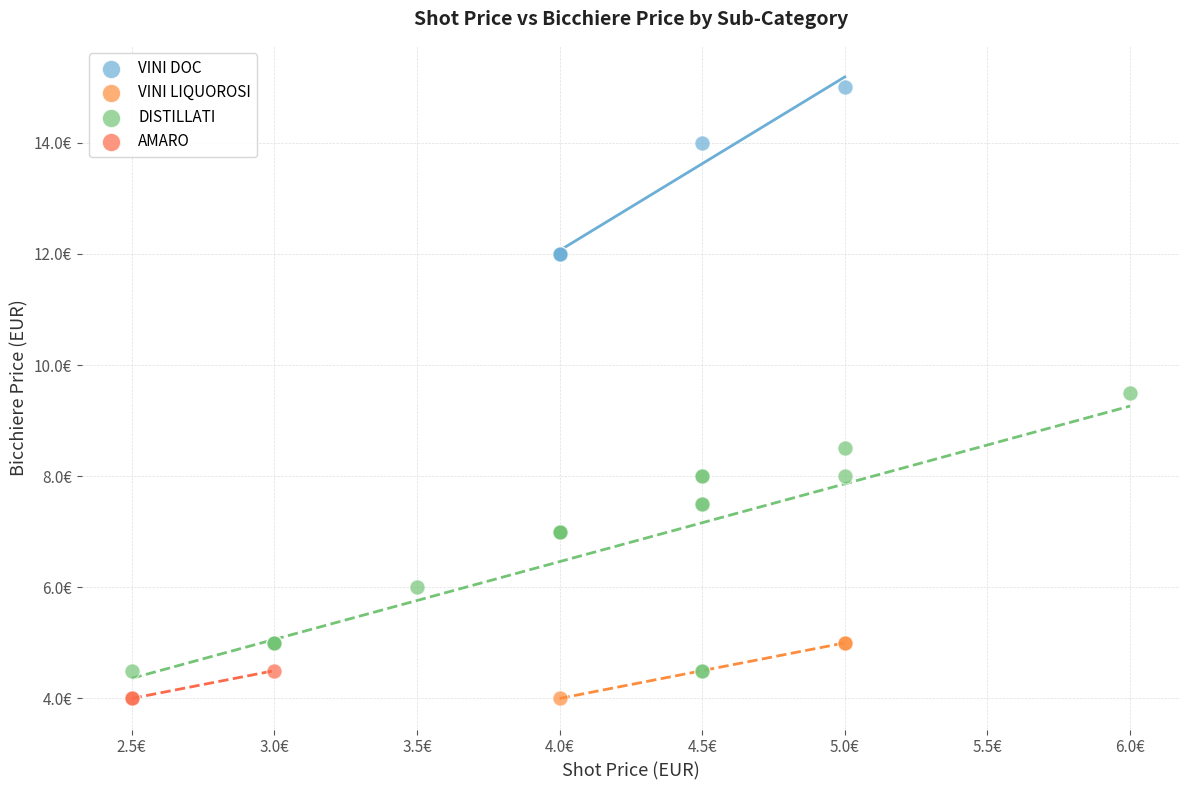

What are all the series names shown in the legend?

VINI DOC, VINI LIQUOROSI, DISTILLATI, AMARO